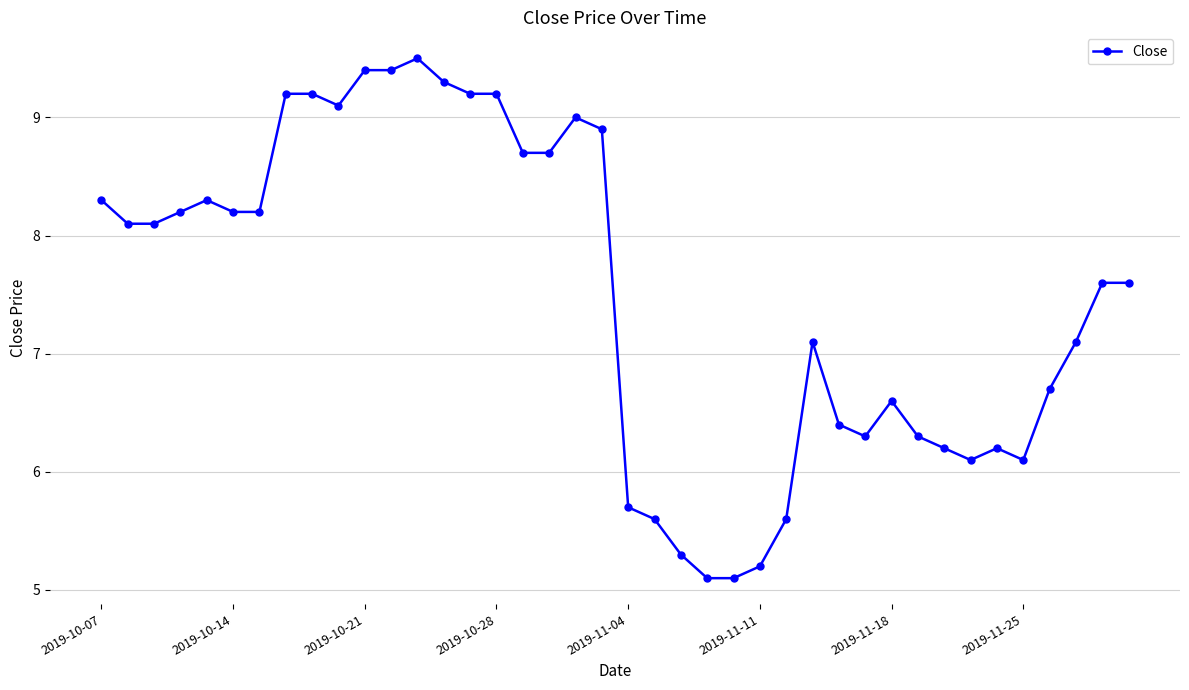

What is the average value?

7.5